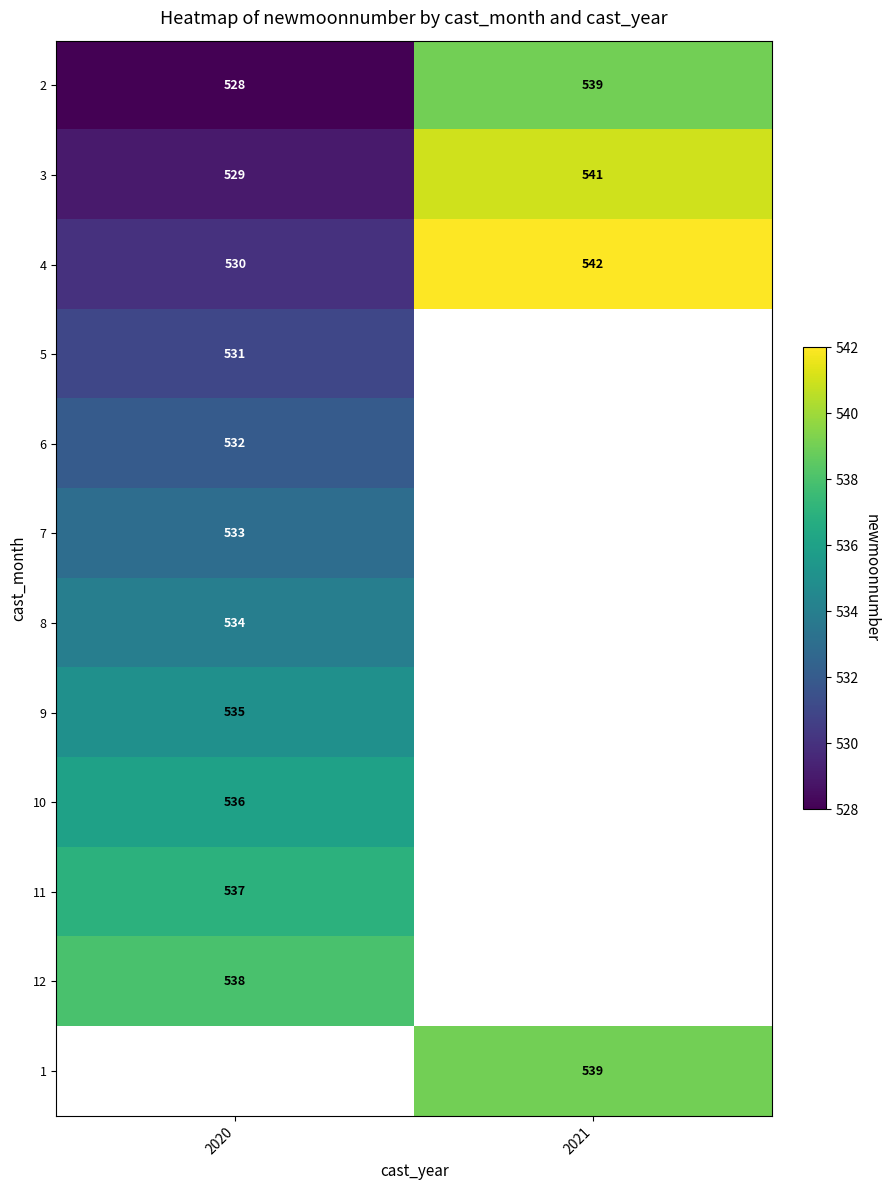

Which label corresponds to the smallest value in the chart?

2020